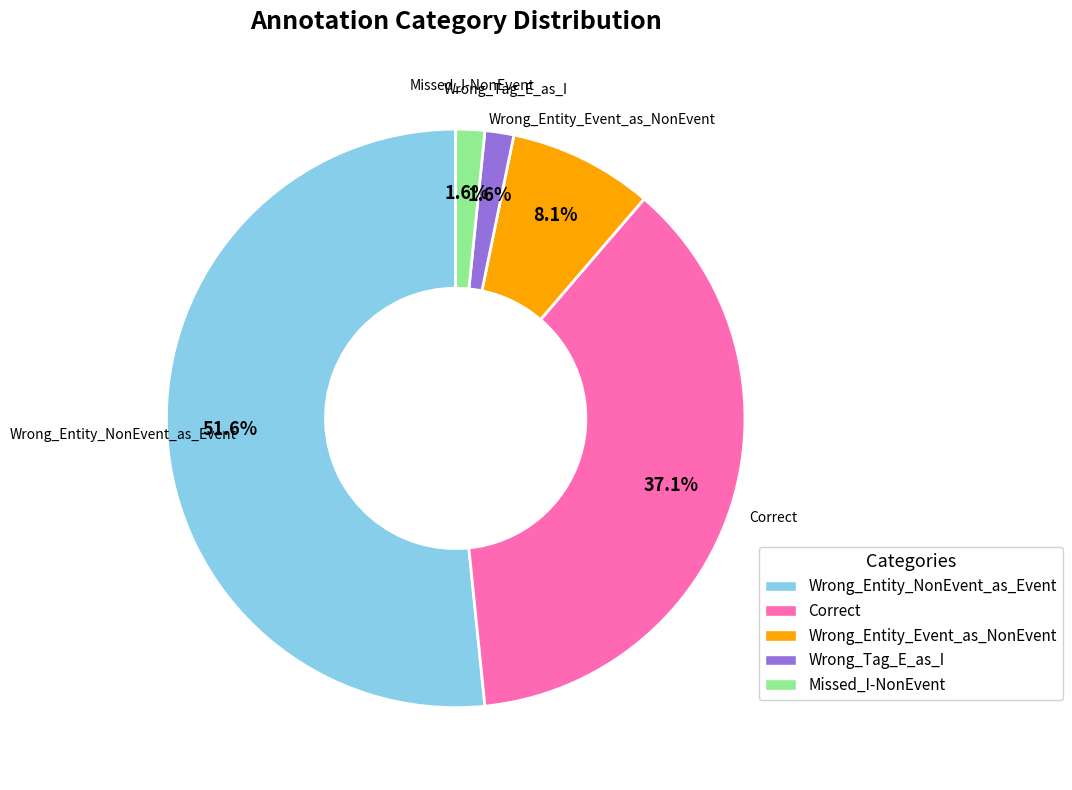

What is the ratio of the value at Wrong_Tag_E_as_I to the value at Wrong_Entity_Event_as_NonEvent?

0.2